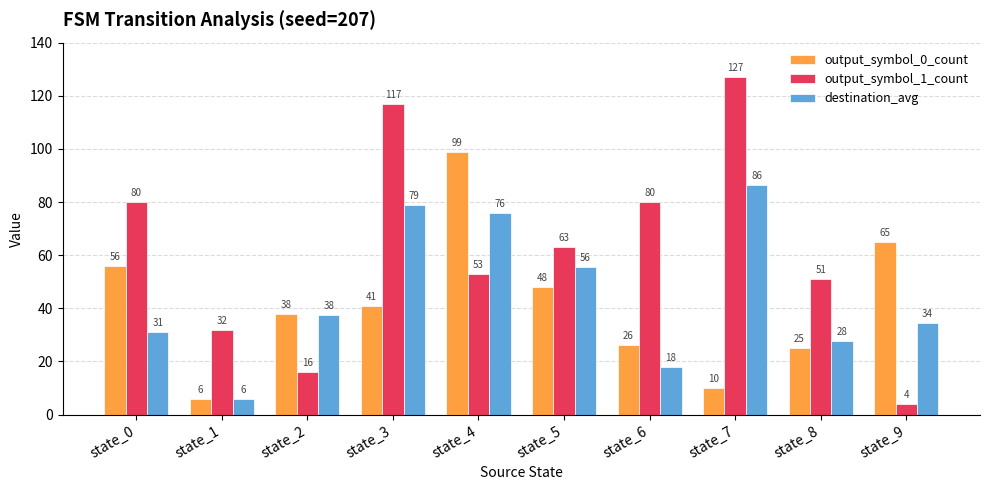

What is the value of the destination_avg bar at the 5th from the left?

76.0